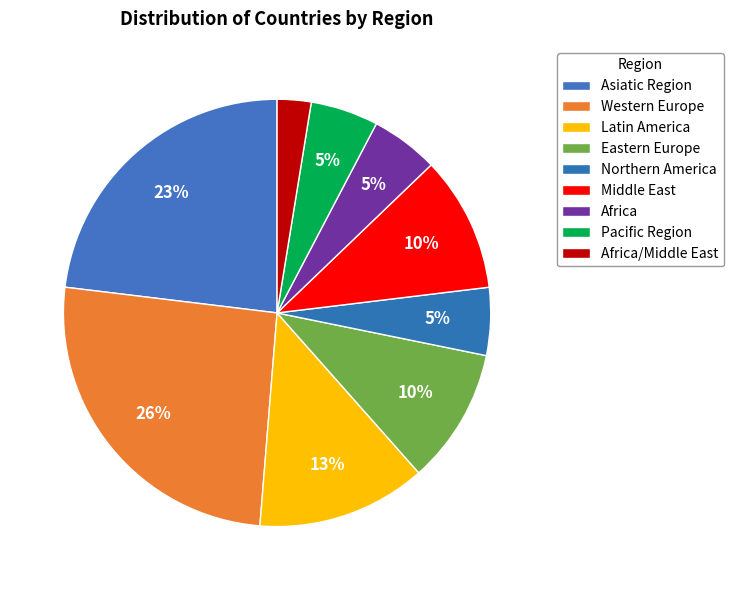

The Western Europe slice represents 35% of the pie. True or false?

False